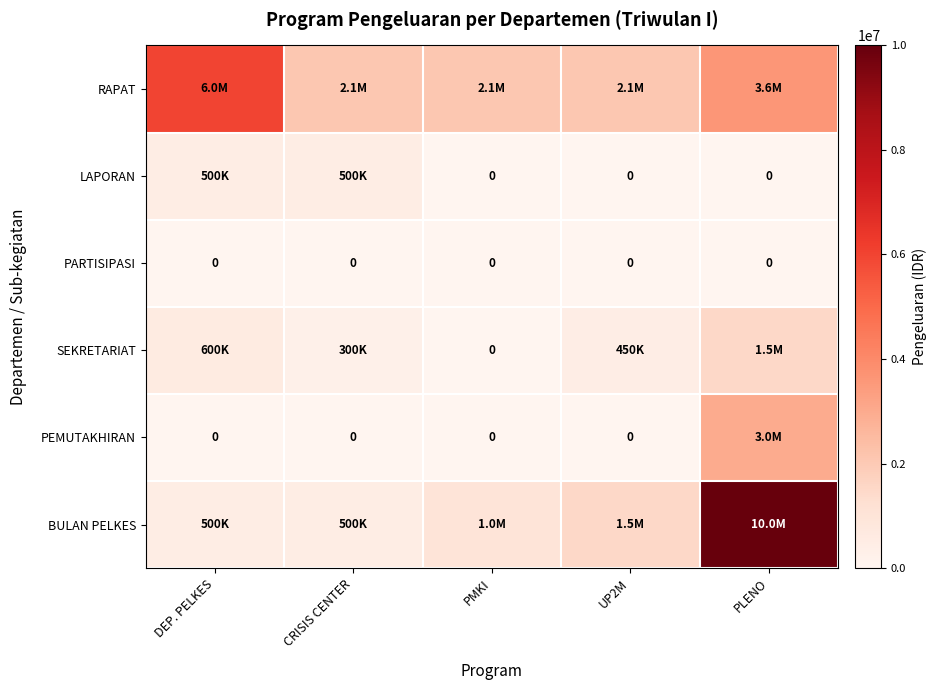

True or false: PARTISIPASI has a value of 0 at PMKI.

True